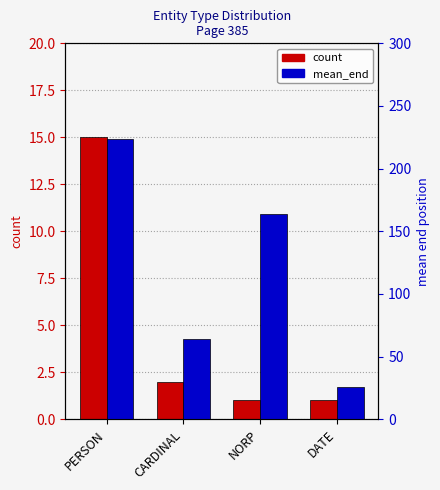

What is the value of the mean_end bar at the 2nd from the left?

64